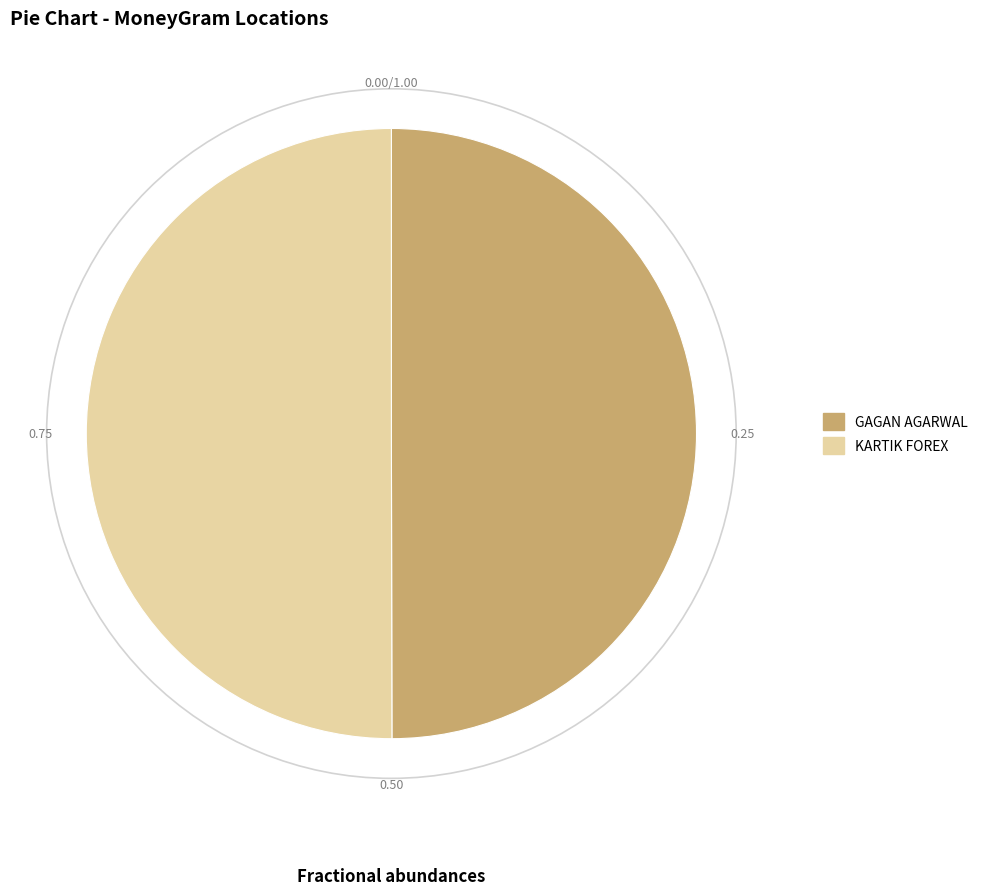

Combined, do KARTIK FOREX and GAGAN AGARWAL account for over 50%?

Yes